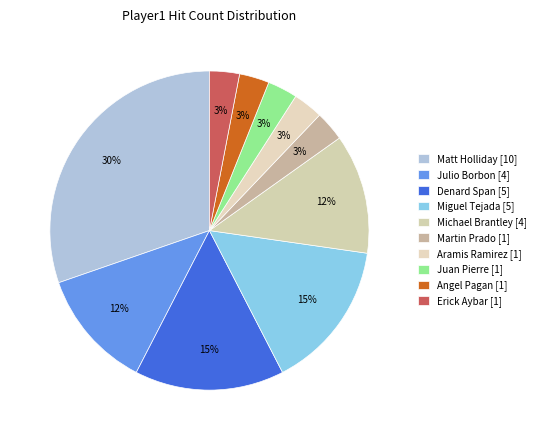

To the nearest percent, what portion does Erick Aybar represent?

3%